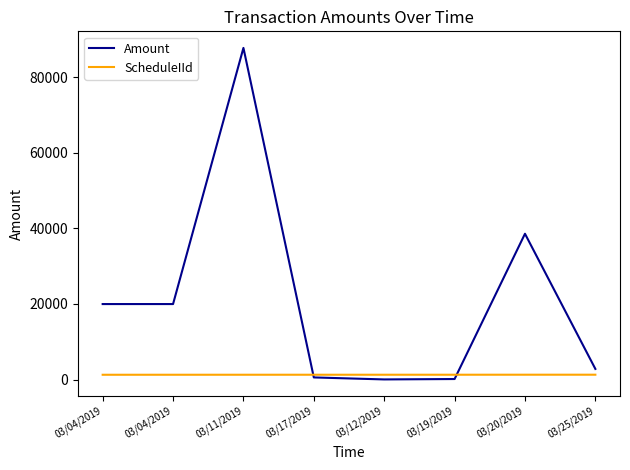

Between 03/04/2019 and 03/17/2019, which series saw the biggest shift?

Amount